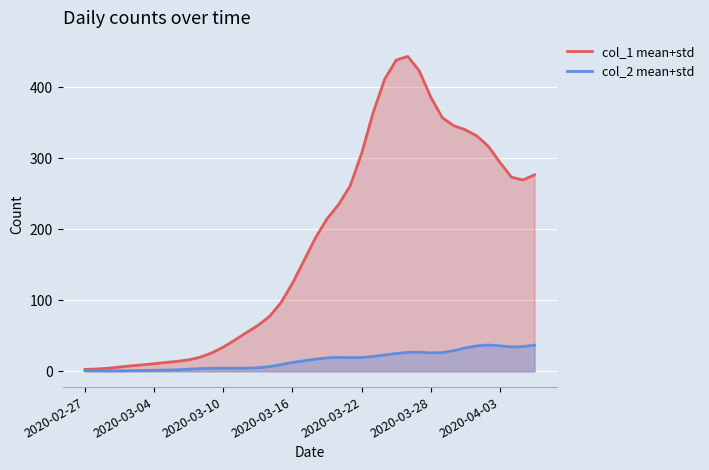

True or false: col_1 mean+std has a value of 155.9 at 19.

True